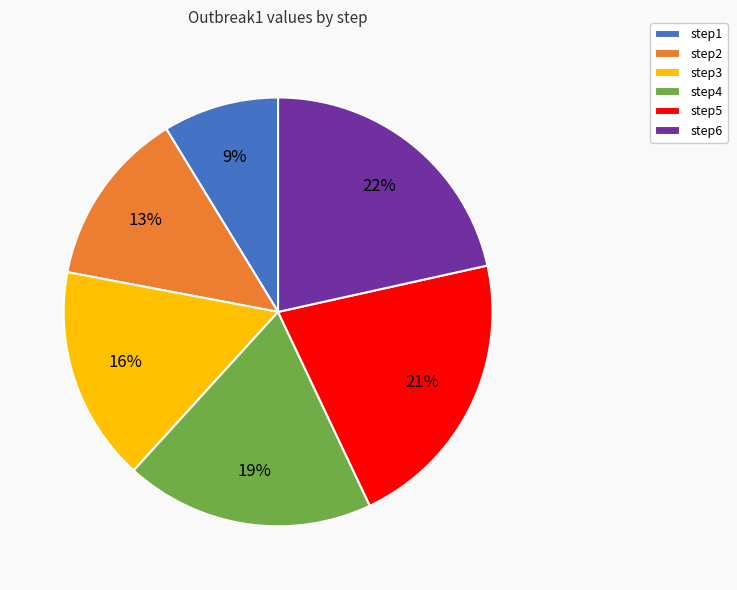

What is the smallest slice in the pie chart?

step1